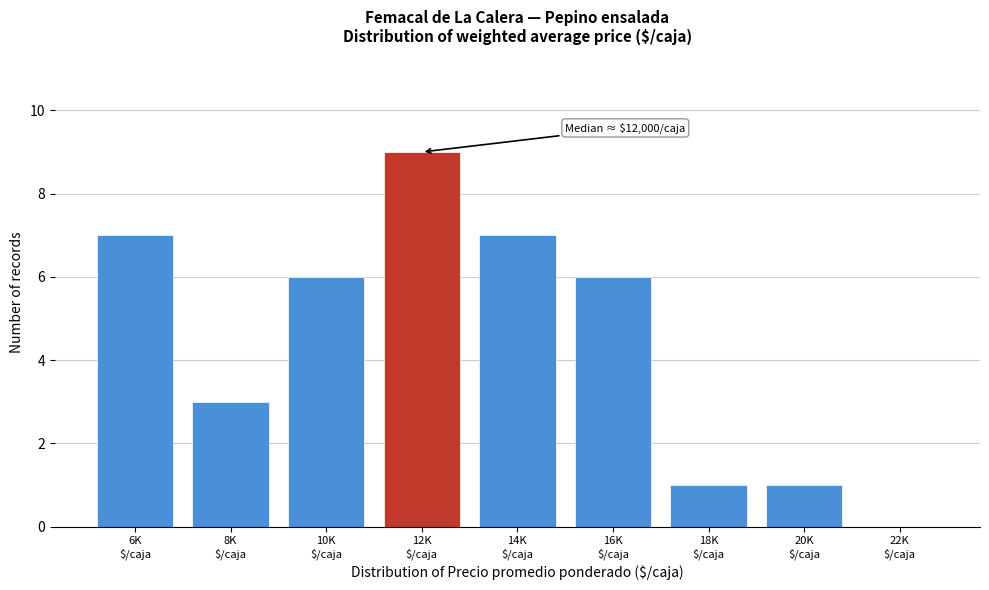

What is the sum of all values?

40